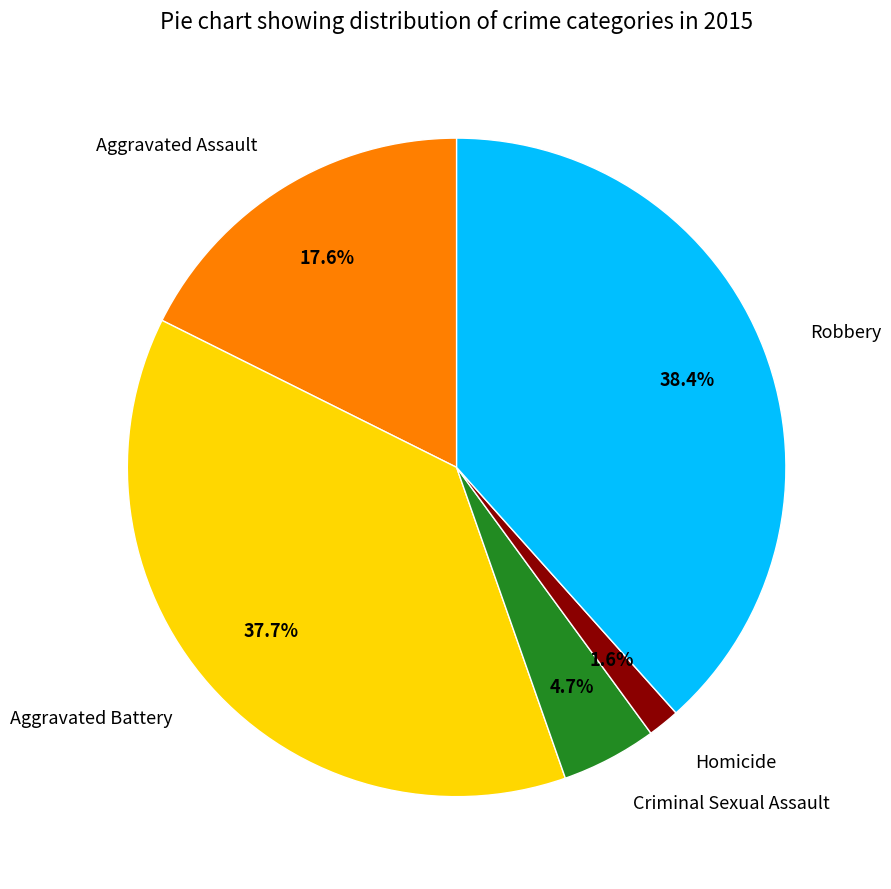

How many slices are in this pie chart?

5